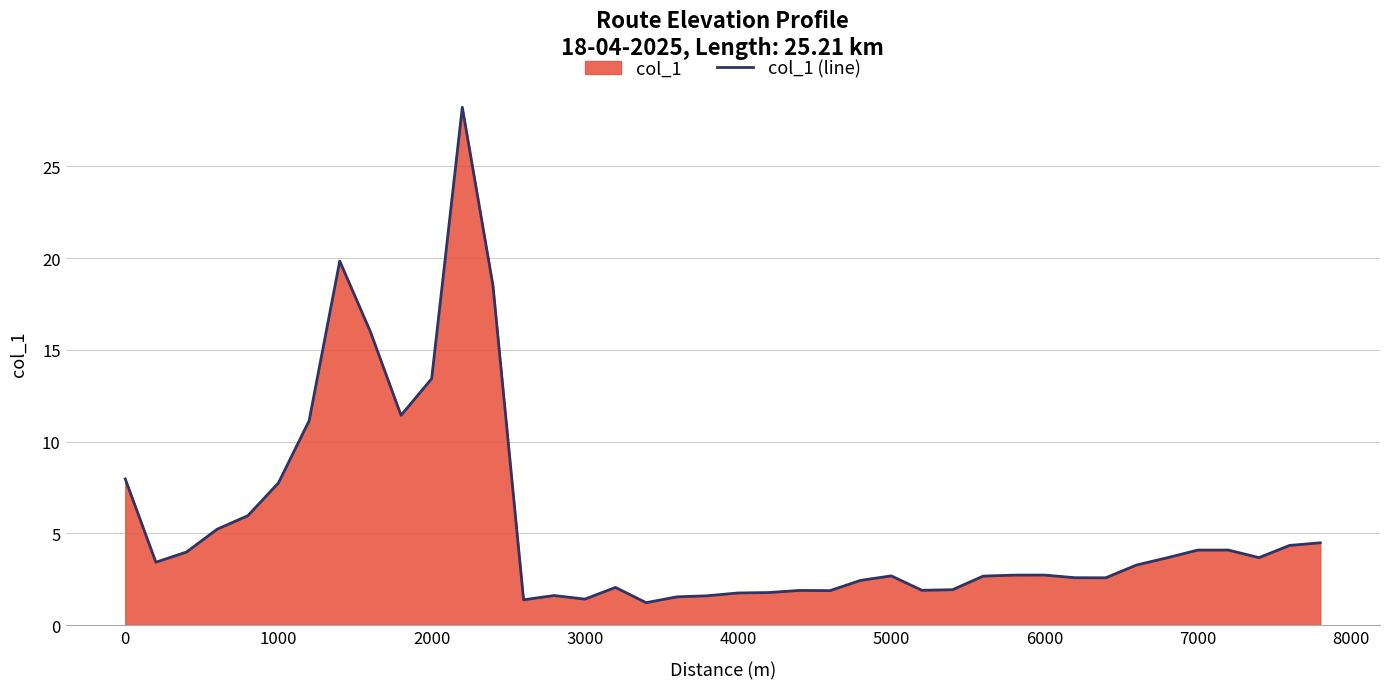

At which label is the value closest to 14?

2000